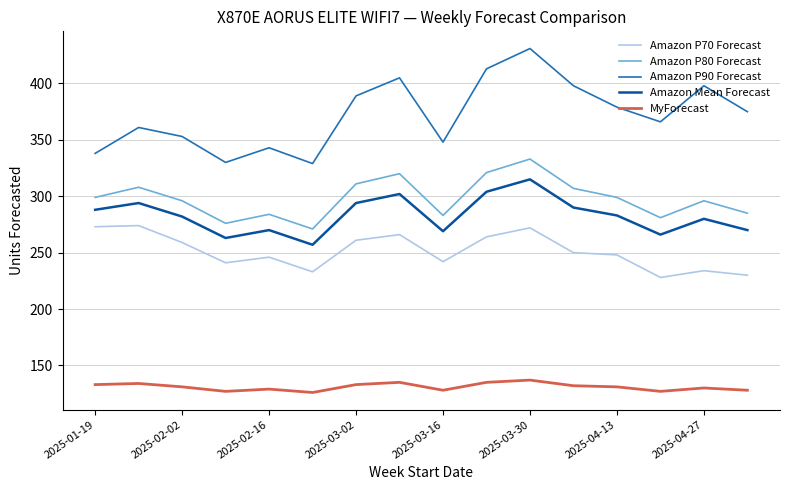

True or false: Amazon P70 Forecast and Amazon P80 Forecast intersect in this chart.

False